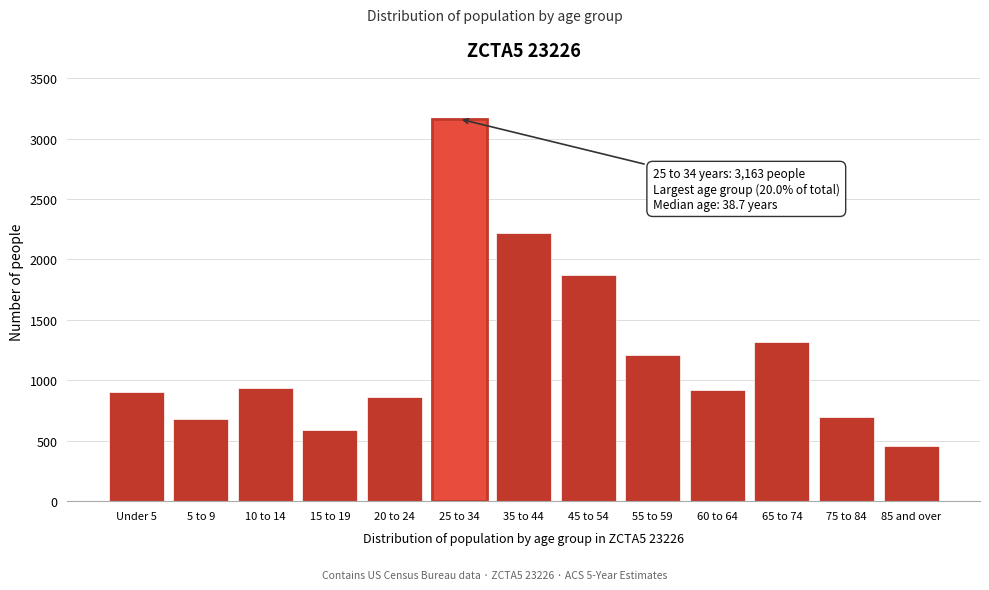

What is the ratio of the value at 35 to 44 to the value at 10 to 14?

2.4